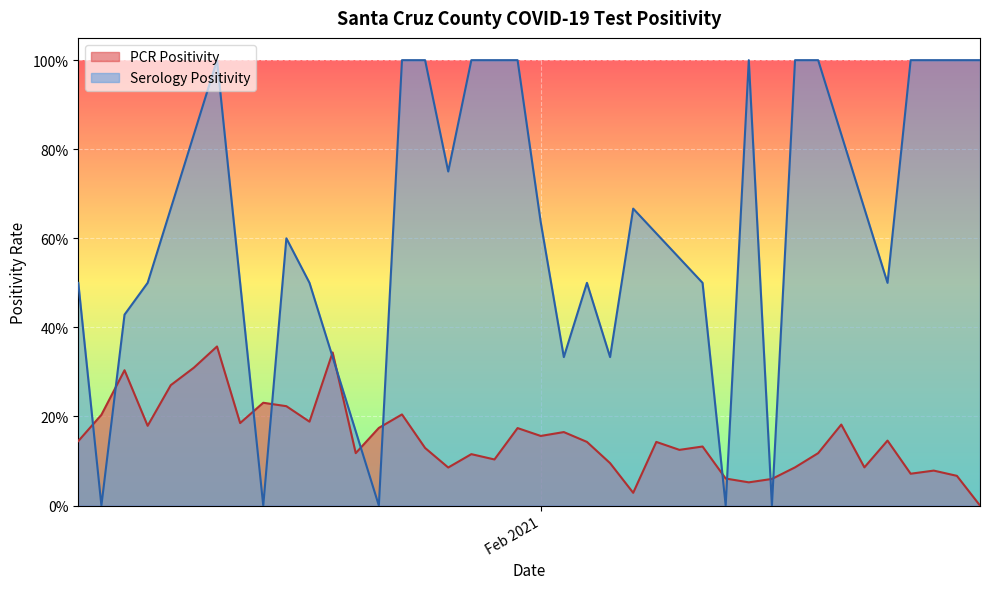

Does the chart display data point markers on the line(s)?

No